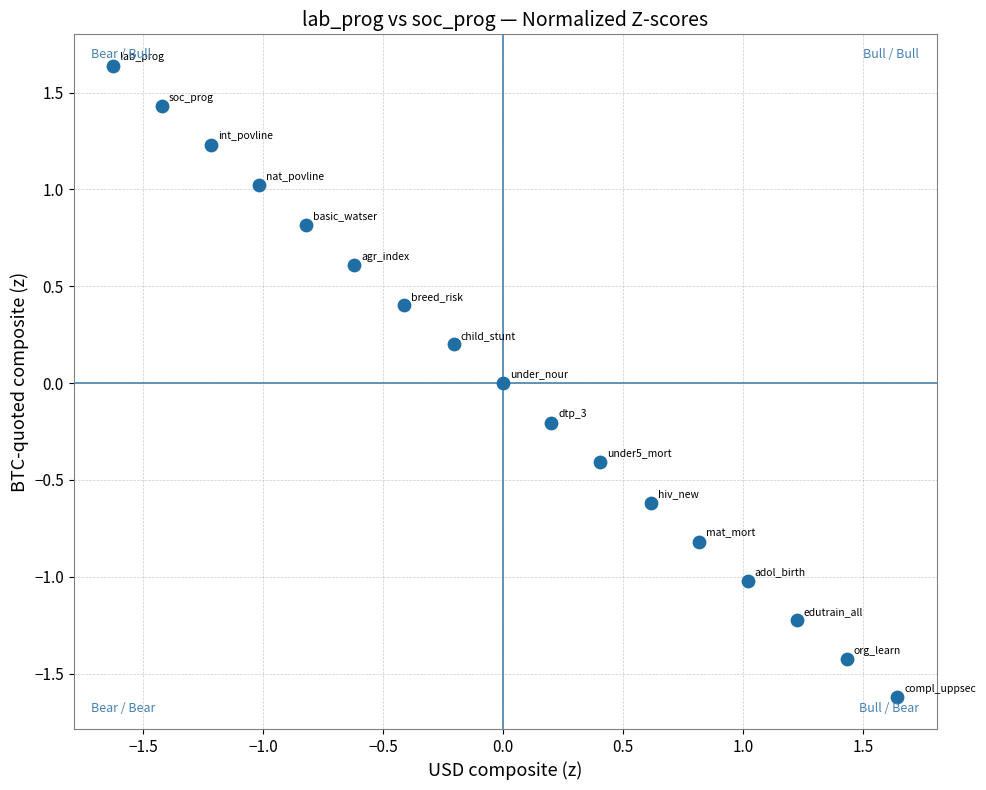

What is the range of X values (max minus min)?

3.3